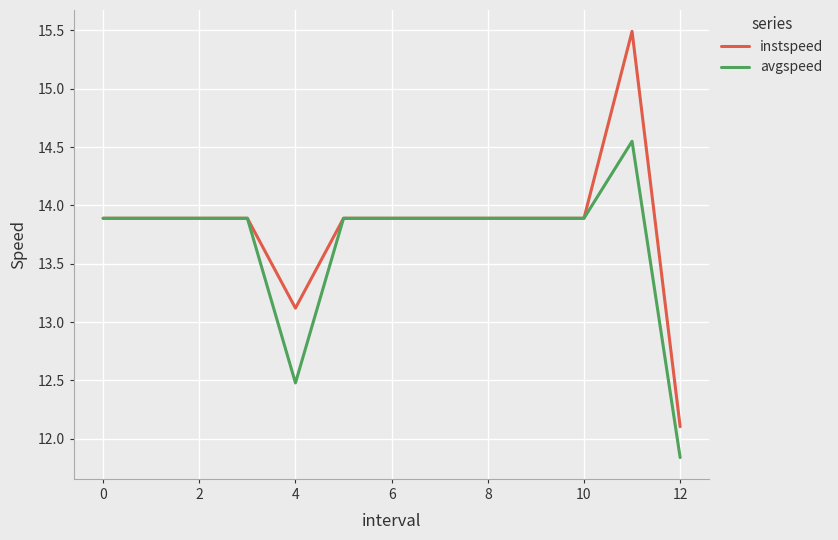

What is the sum of all avgspeed values?

177.8